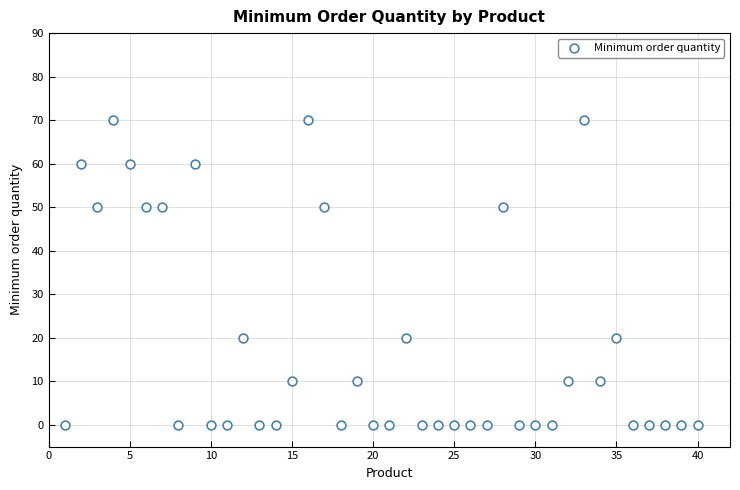

What is the range of X values (max minus min)?

39